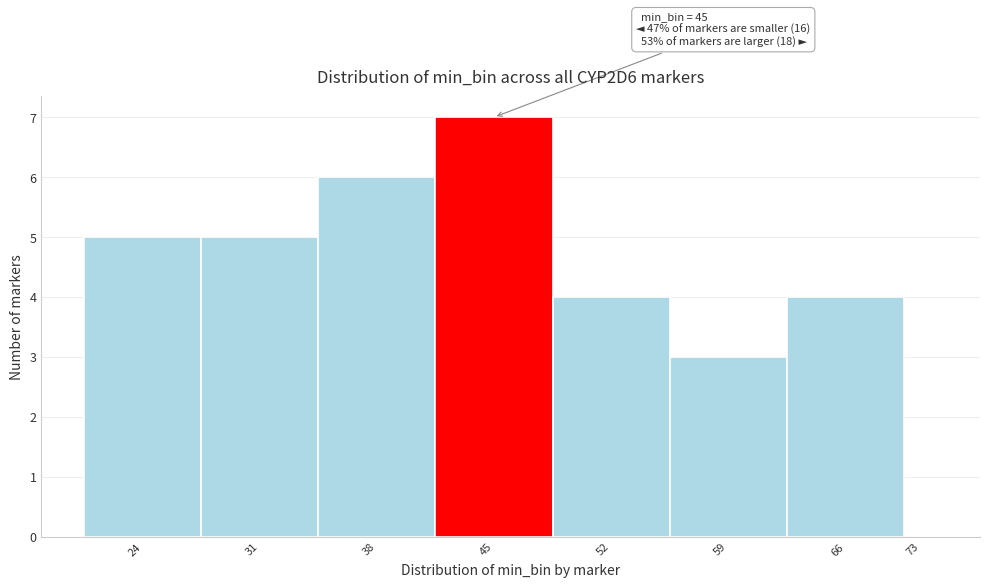

Reading right to left, what are all the values shown in this chart?

73=0	66=4	59=3	52=4	45=7	38=6	31=5	24=5